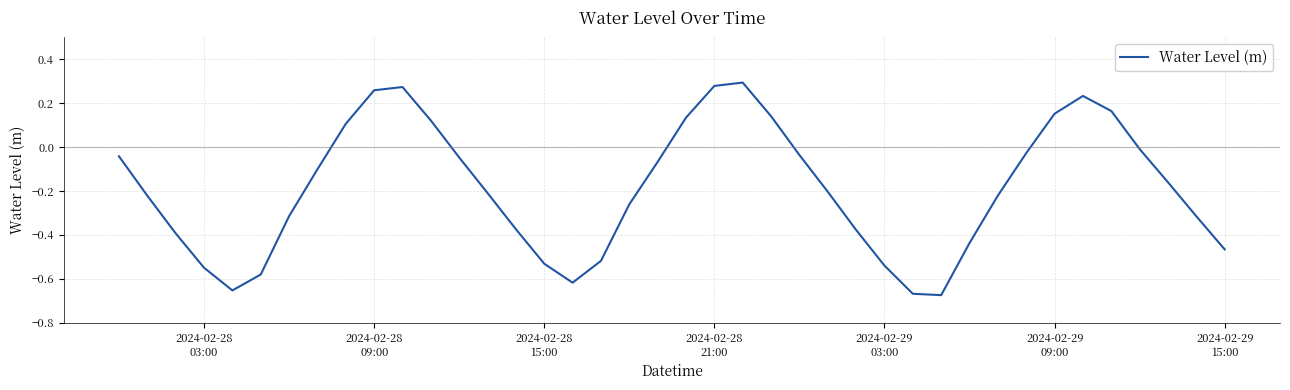

How many distinct data groups are displayed?

1